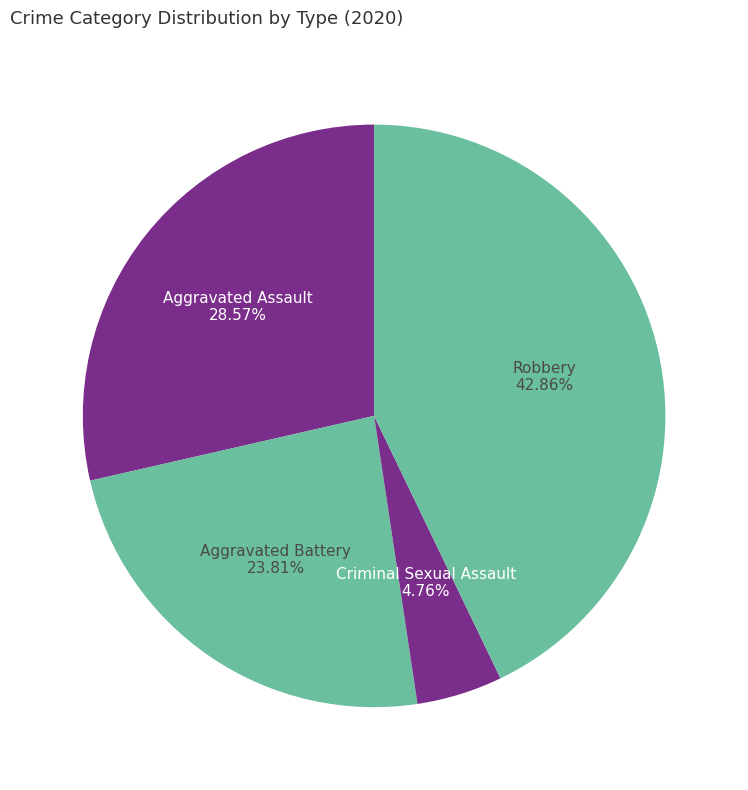

Which category has the biggest portion of the pie?

Robbery